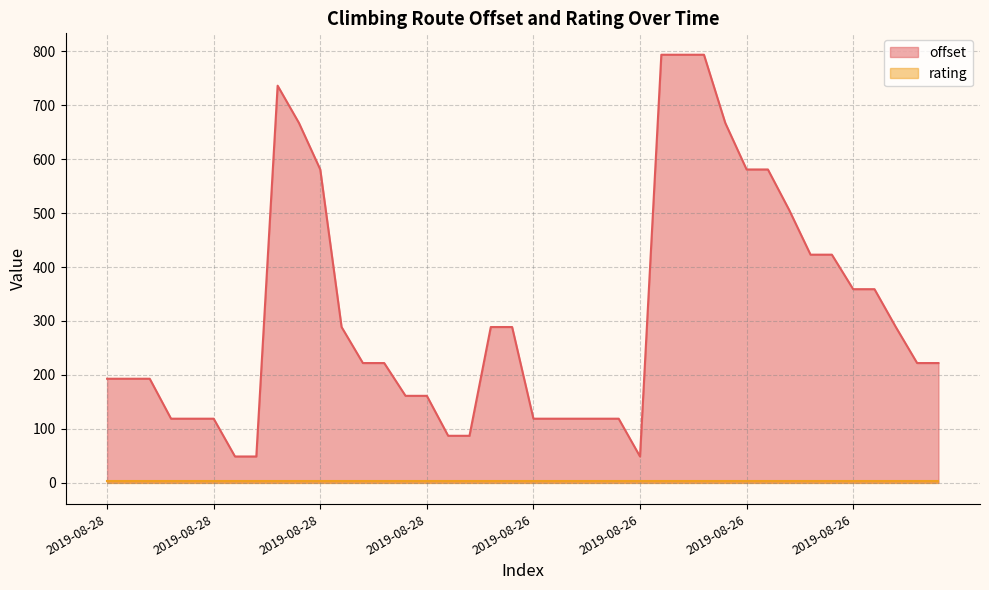

Does the chart have visible grid lines?

Yes